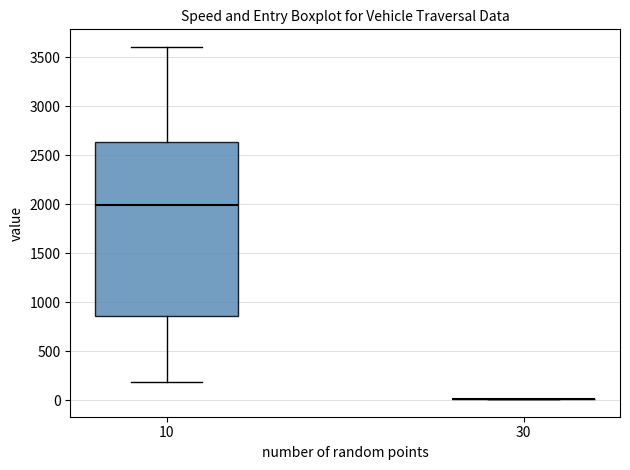

Which box is the tallest, from its lower edge to its upper edge?

10